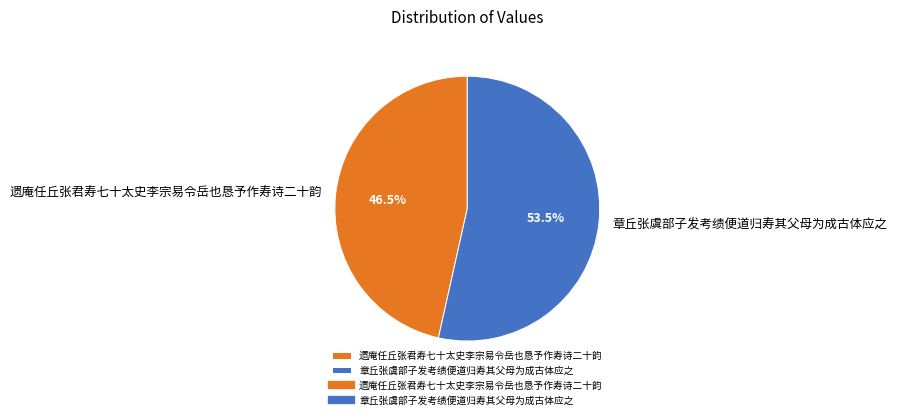

Which has a higher value, 章丘张虞部子发考绩便道归寿其父母为成古体应之 or 遗庵任丘张君寿七十太史李宗易令岳也恳予作寿诗二十韵?

章丘张虞部子发考绩便道归寿其父母为成古体应之